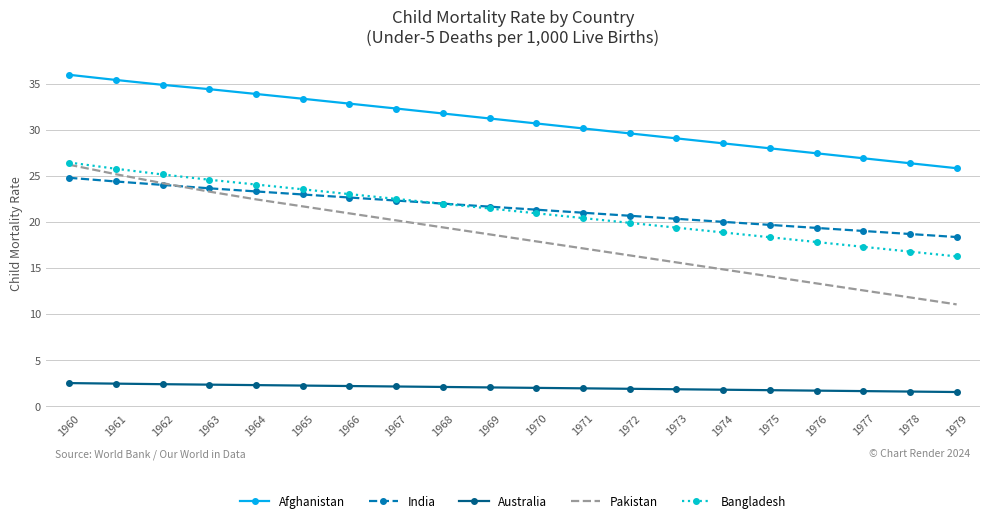

What is the difference between the Bangladesh values at 1979 and 1967?

6.2